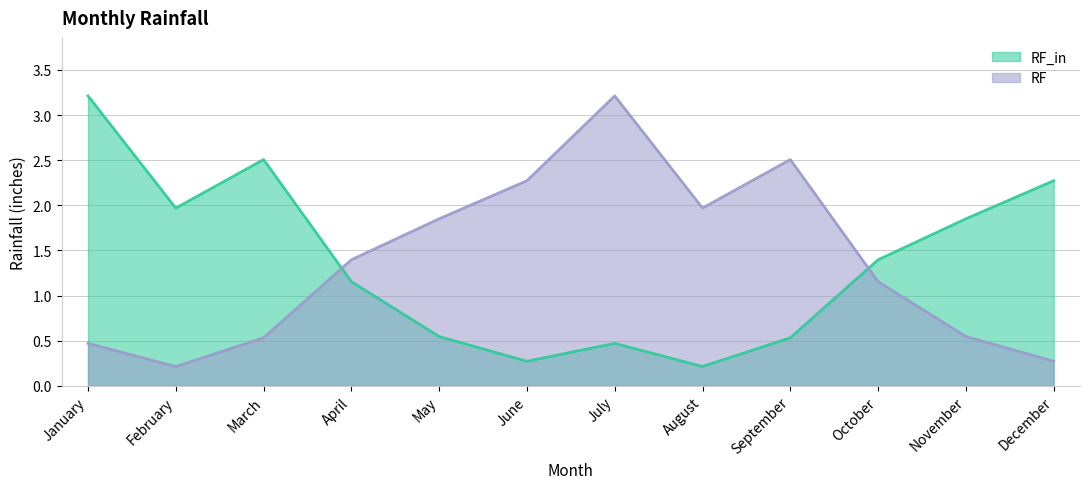

Does the chart have visible grid lines?

Yes